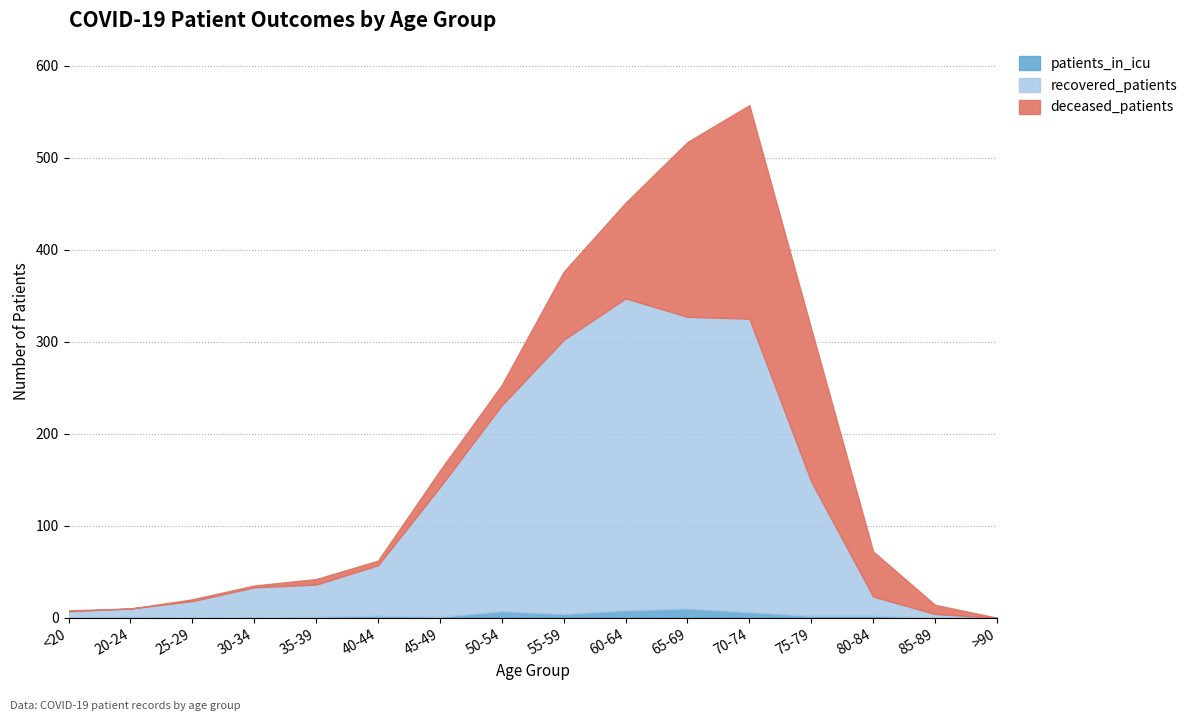

At which label does recovered_patients first exceed 57?

45-49